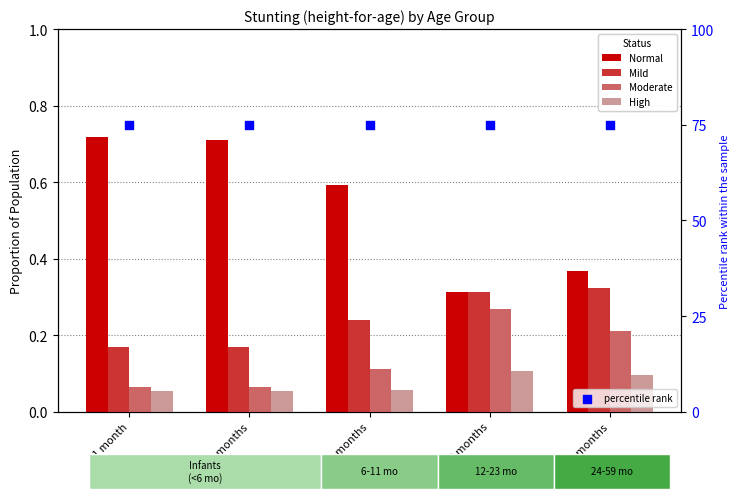

What are all the series names shown in the legend?

Normal, Mild, Moderate, High, percentile rank